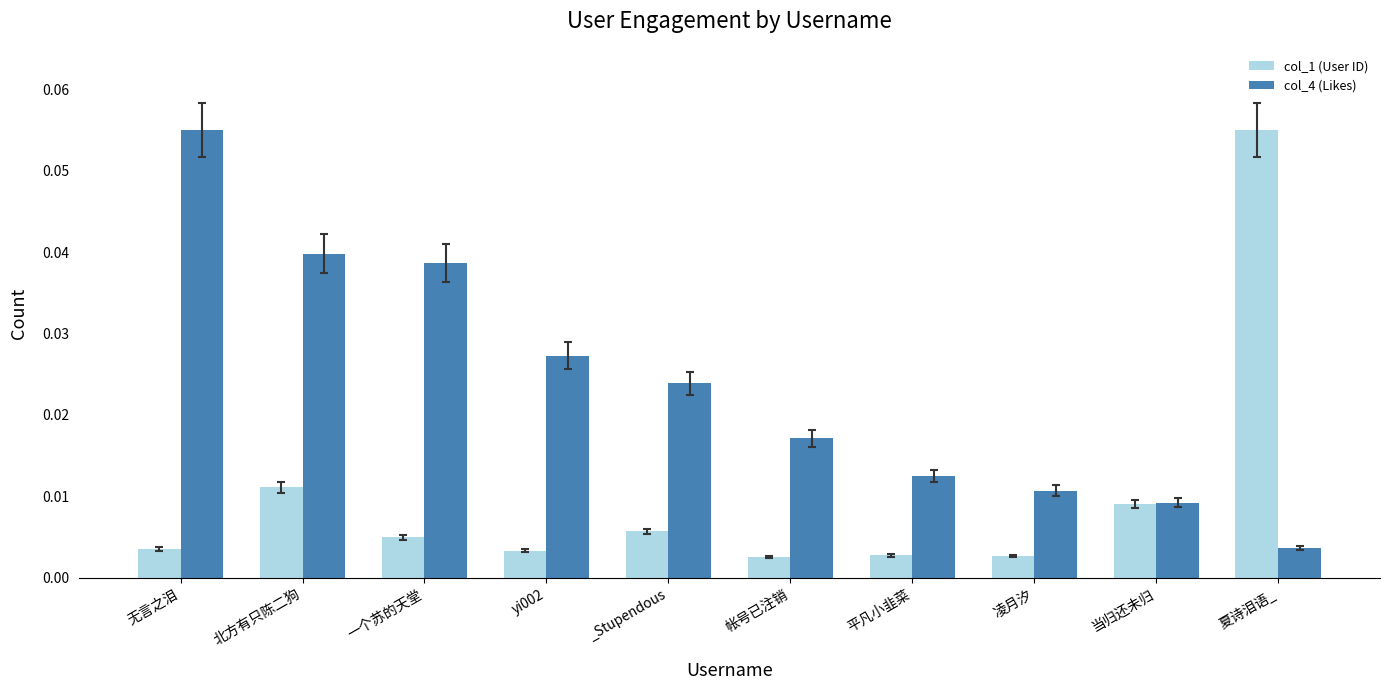

At how many categories does at least one series exceed 0?

10